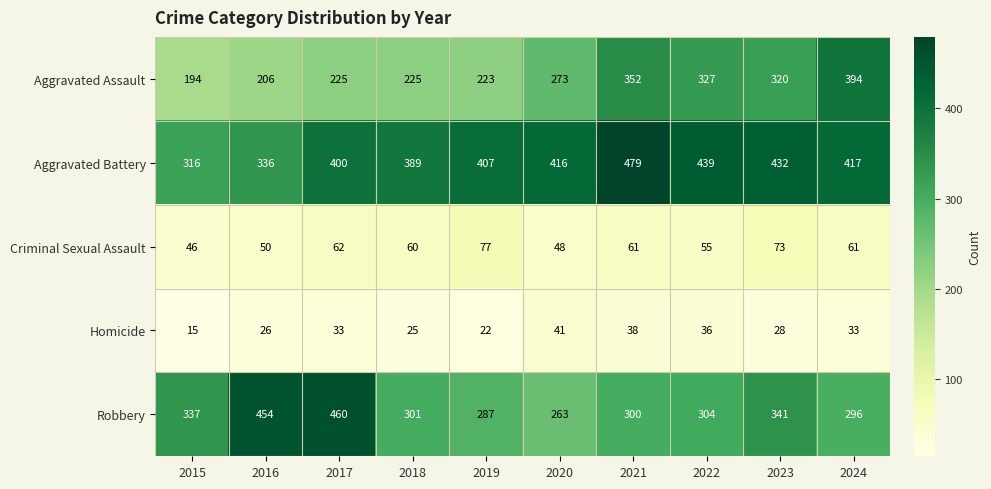

Which series changed the most between 2020 and 2021?

Aggravated Assault